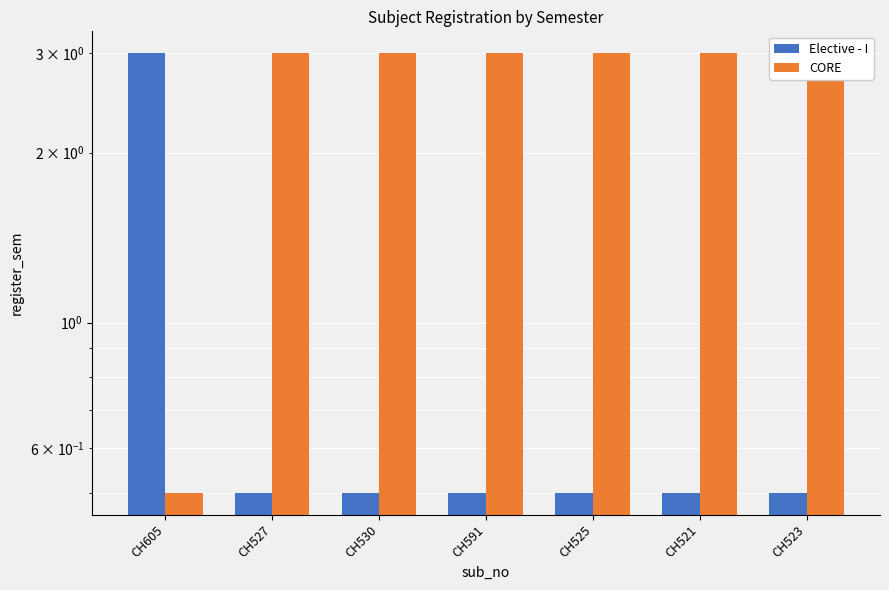

What is the greatest value displayed?

3.0